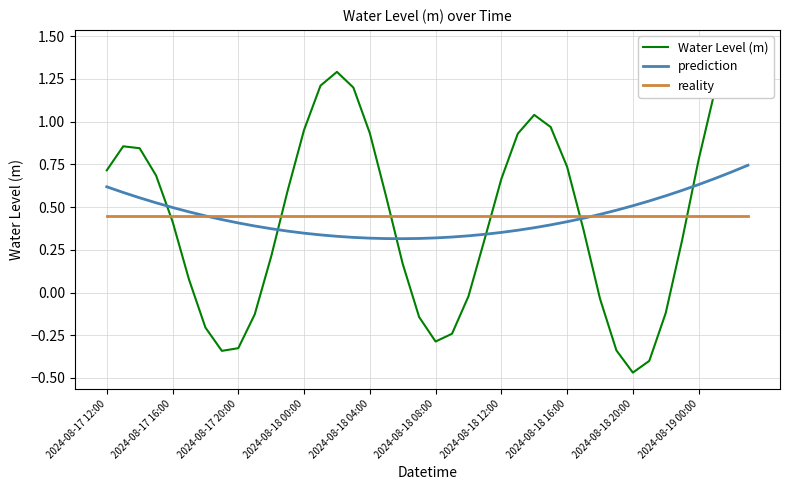

How many values in the Water Level (m) series exceed 0?

27